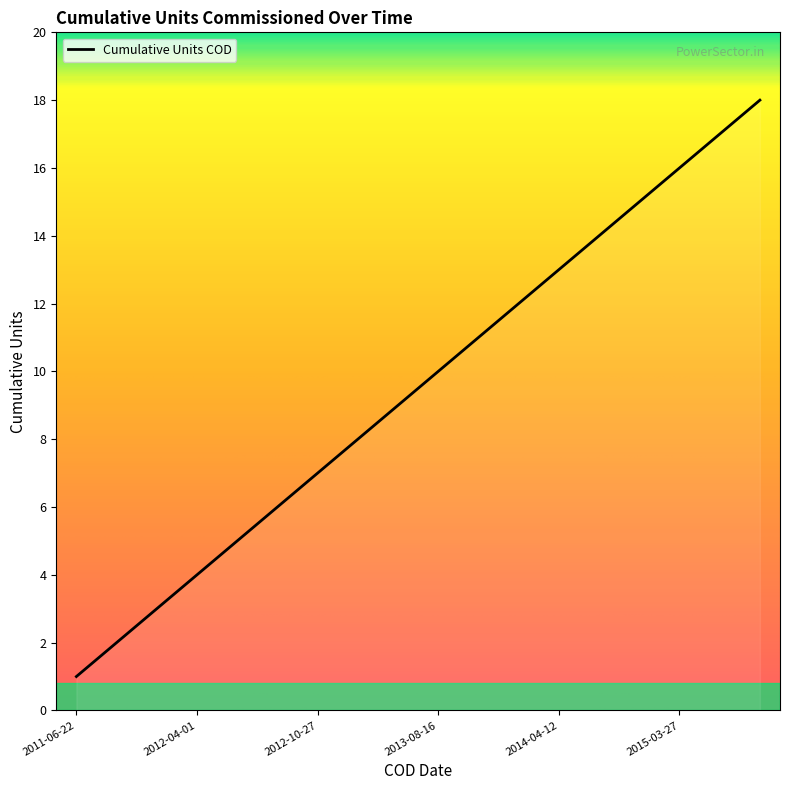

Is this an area chart (filled region under the line)?

No